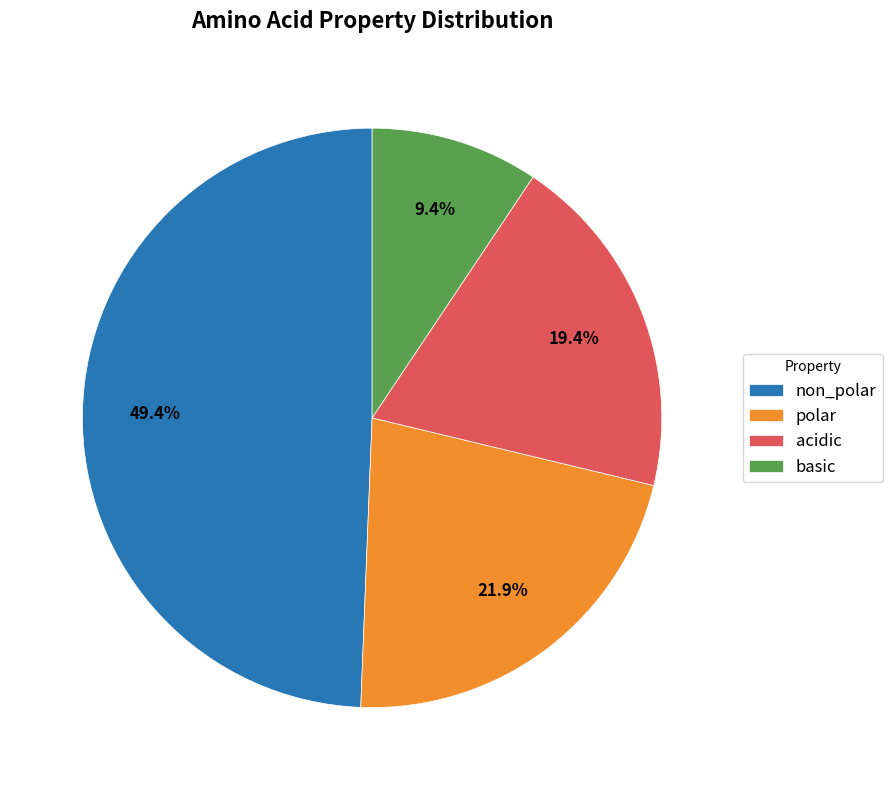

Count the number of slices in the pie.

4